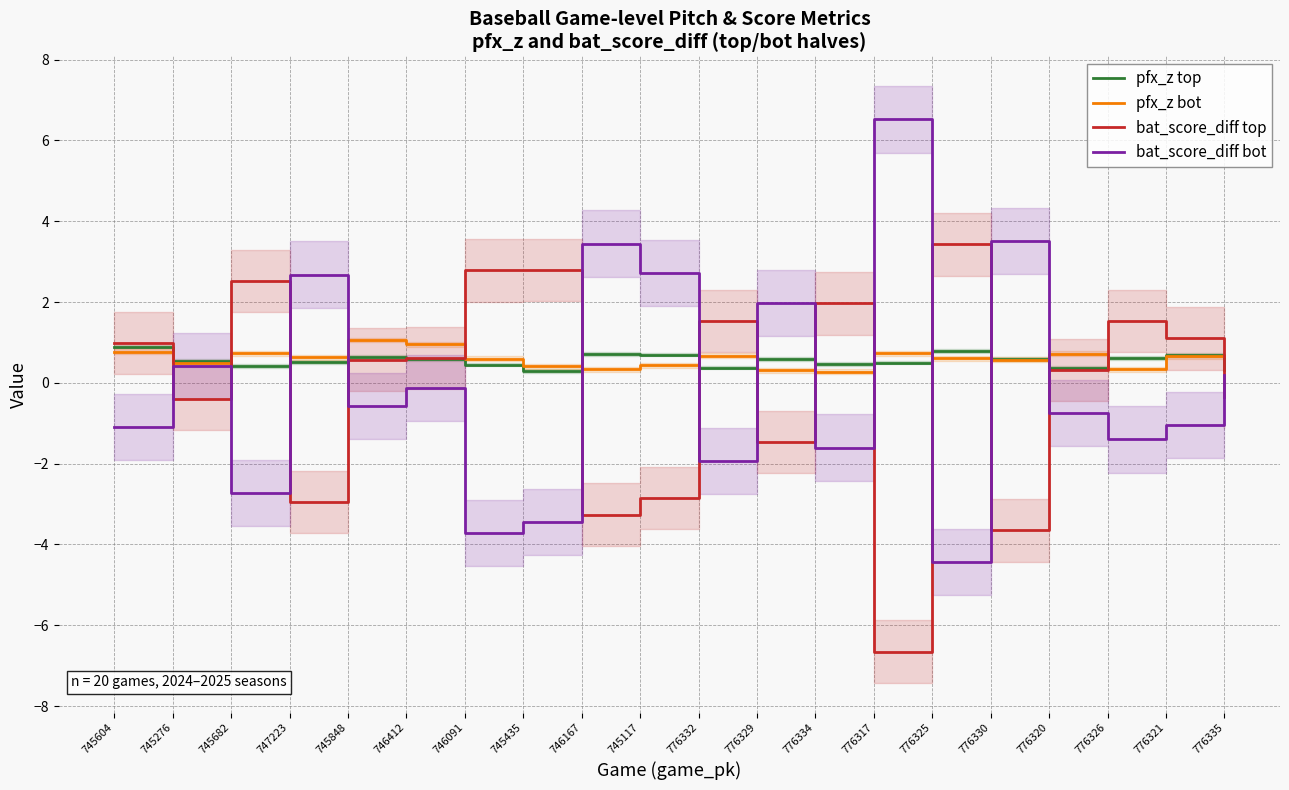

What position from the right is 776334?

8